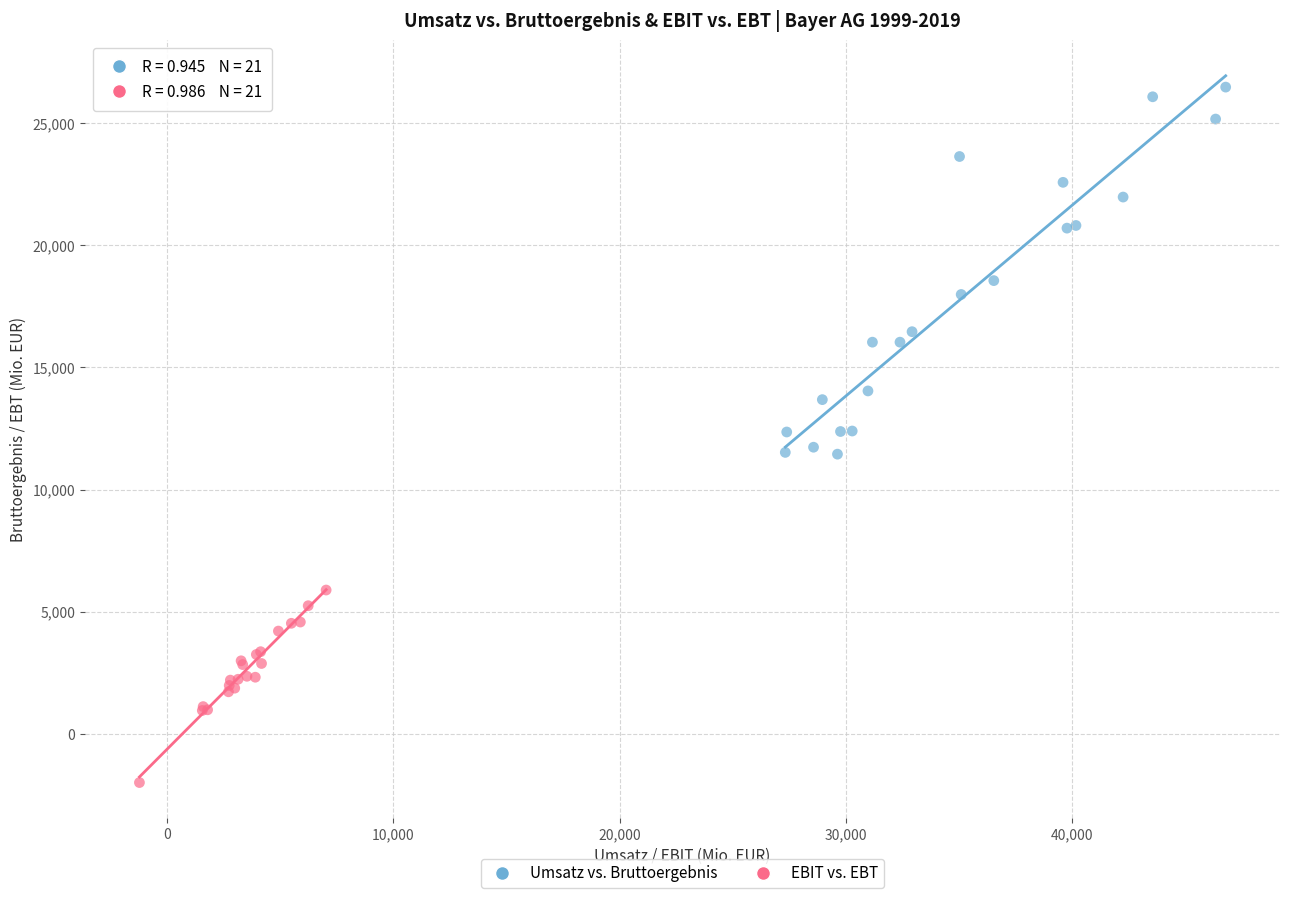

What are all the series names shown in the legend?

Umsatz vs. Bruttoergebnis, EBIT vs. EBT